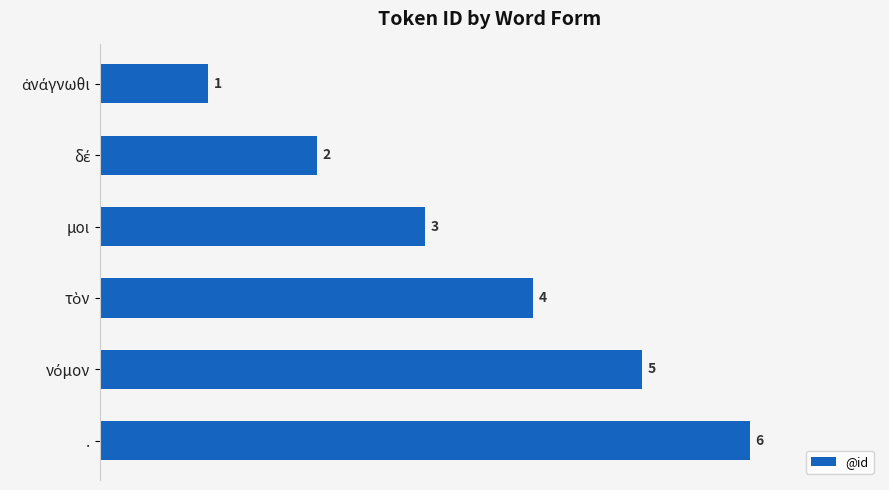

Which label corresponds to the largest value in the chart?

.